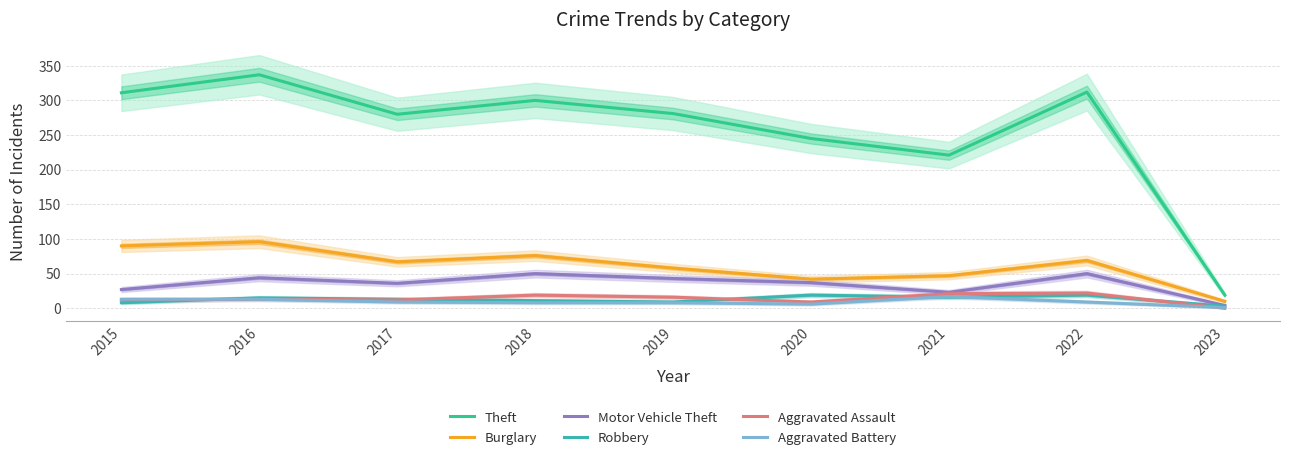

Where is the first local maximum for Theft?

2016